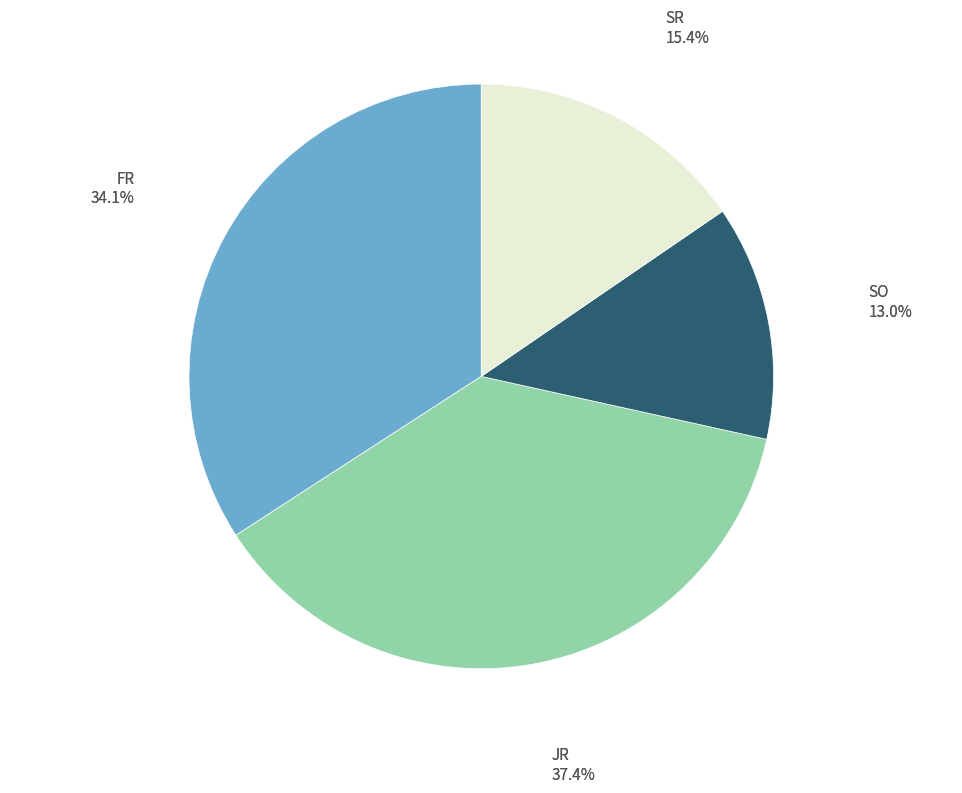

To the nearest percent, what is the combined percentage of SR and FR?

50%